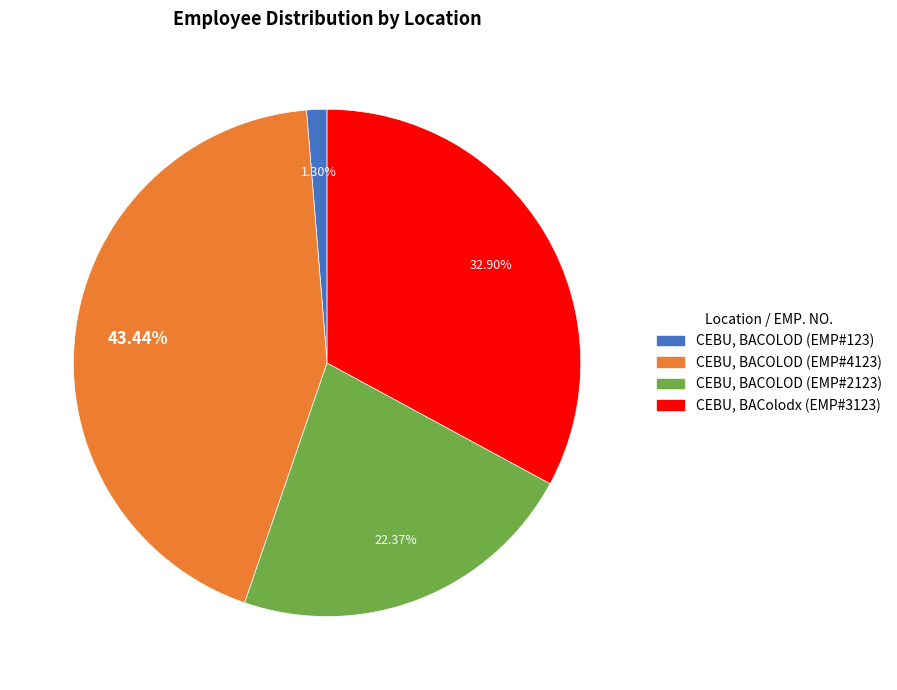

What is the smallest slice in the pie chart?

CEBU, BACOLOD (EMP#123)